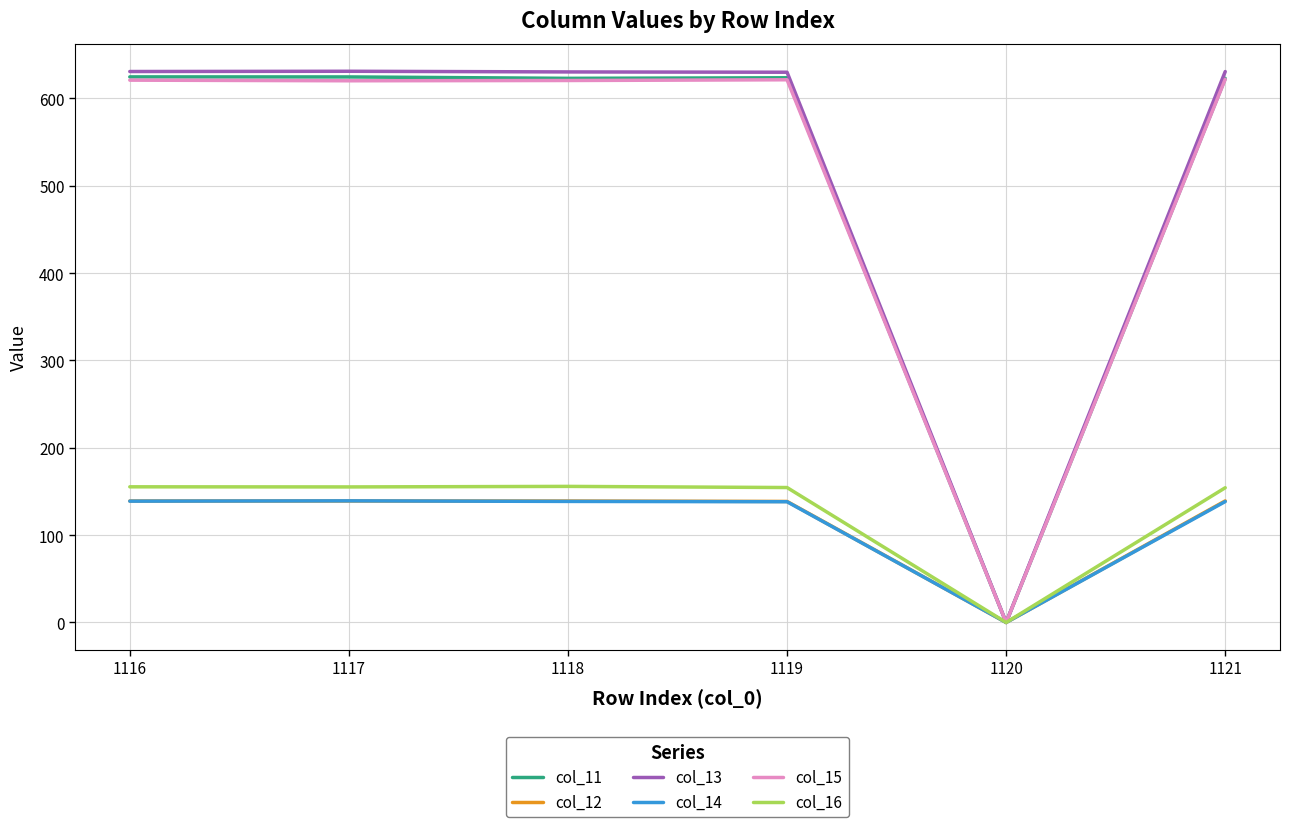

How many interior local valleys does the col_11 series have?

2